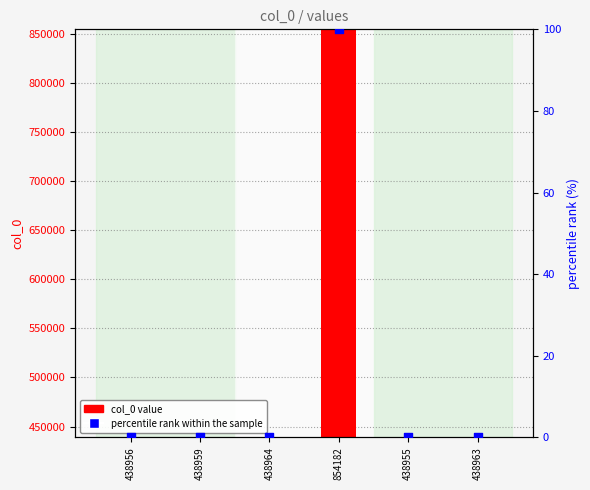

Which series has the largest Y range (max minus min)?

col_0 value